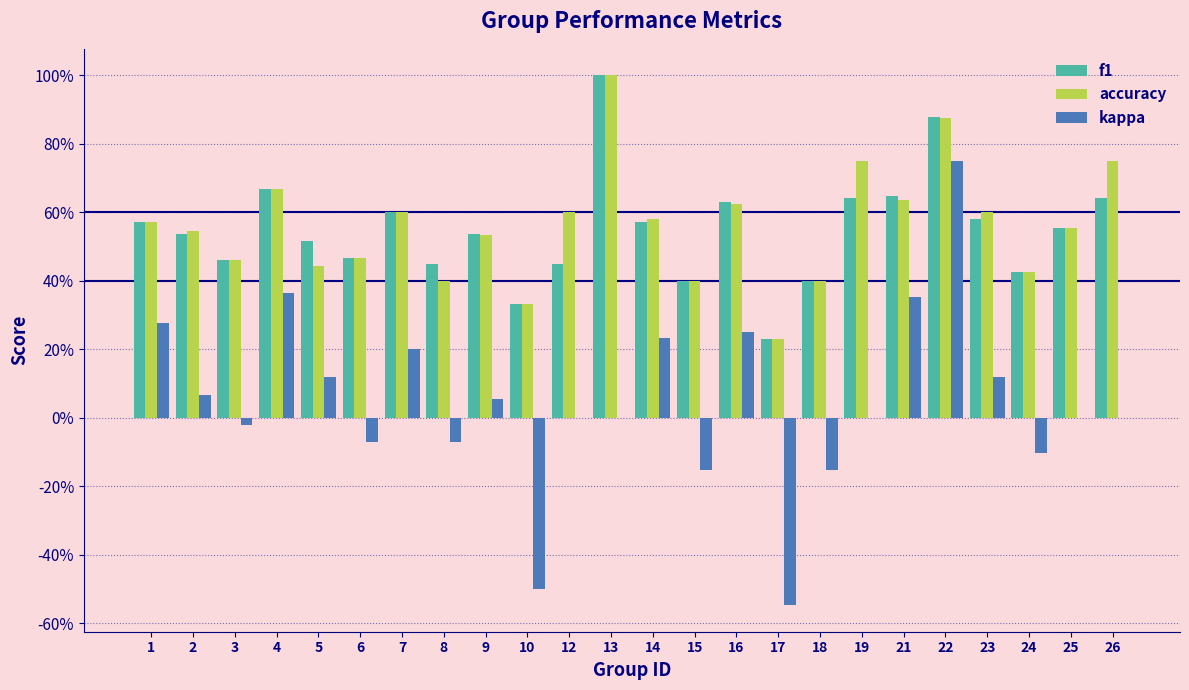

Does the chart contain stacked bars?

No